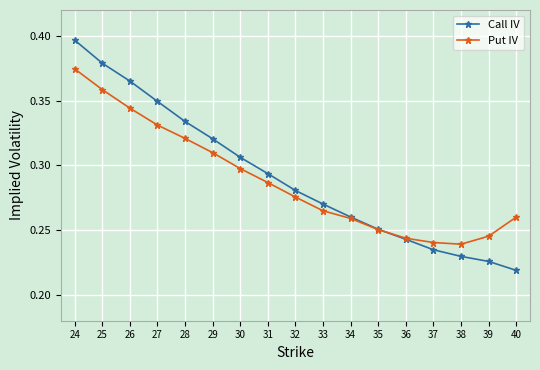

Which category has the highest value across all series?

24